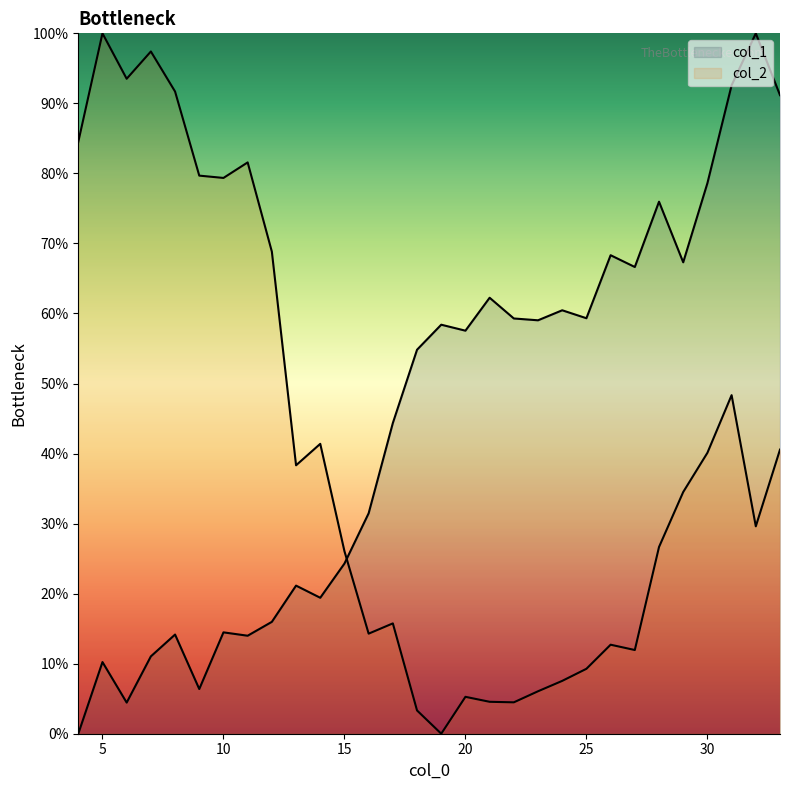

The value of col_2 at 5 is 57.4. True or false?

False